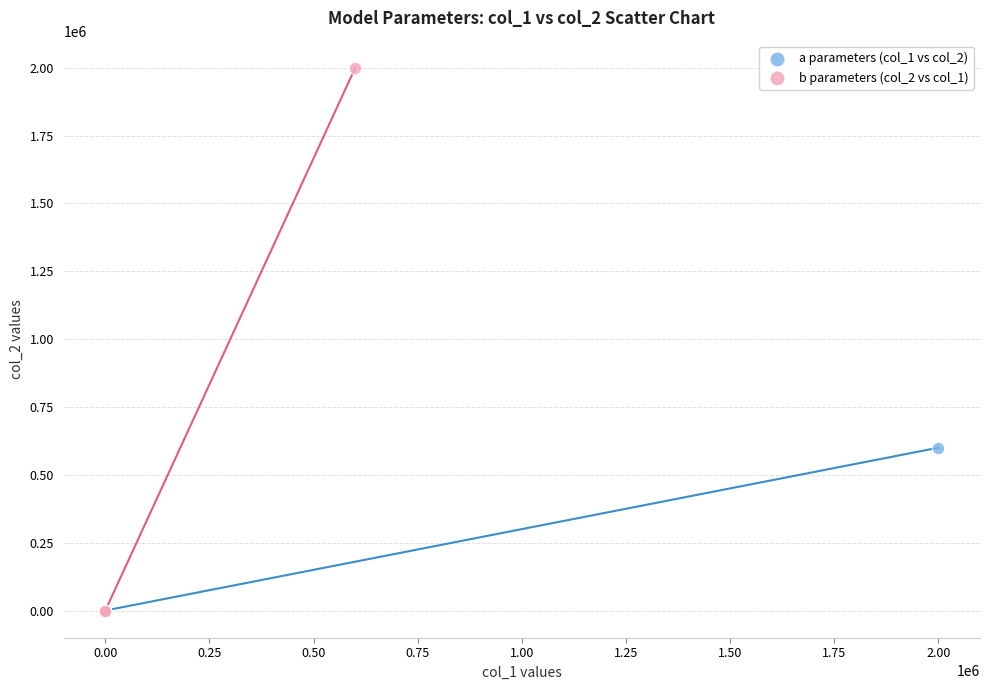

Which series has the widest spread of Y values?

b parameters (col_2 vs col_1)